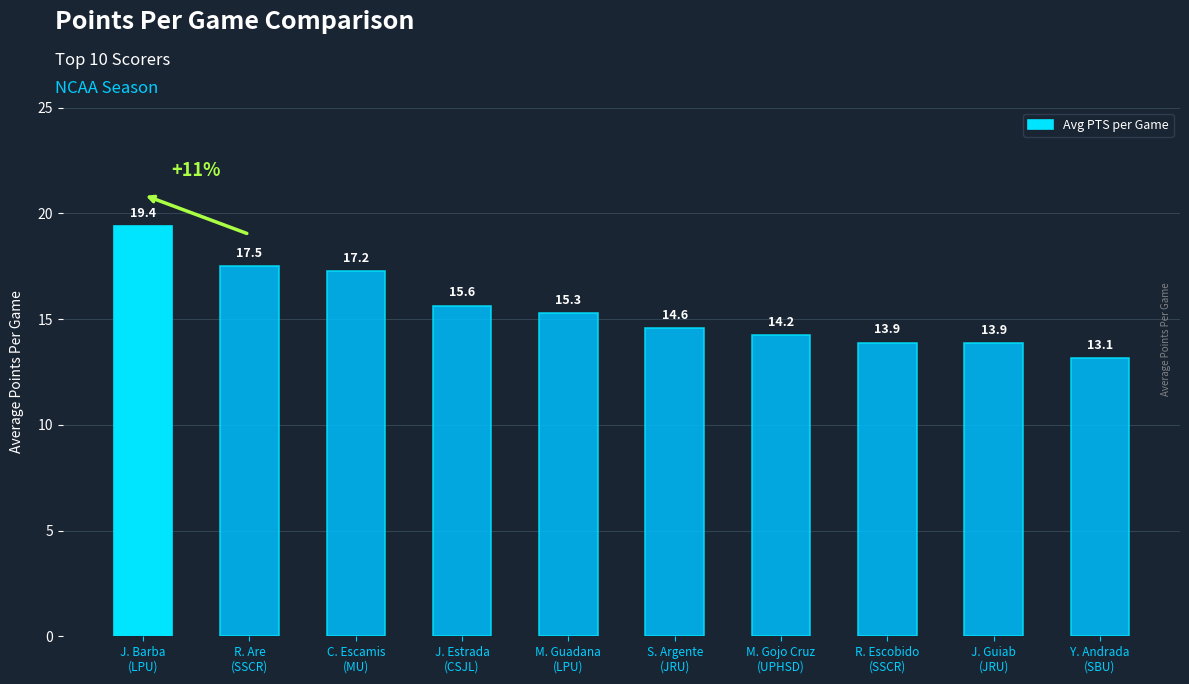

What is the ratio of the value at Y. Andrada
(SBU) to the value at J. Guiab
(JRU)?

0.9